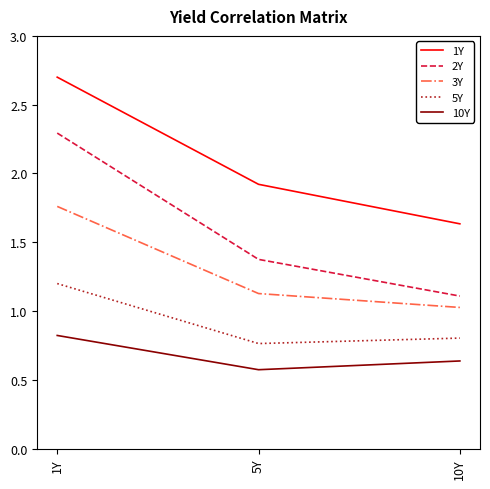

What is the sum of the 3Y values at 1Y and 10Y?

2.8